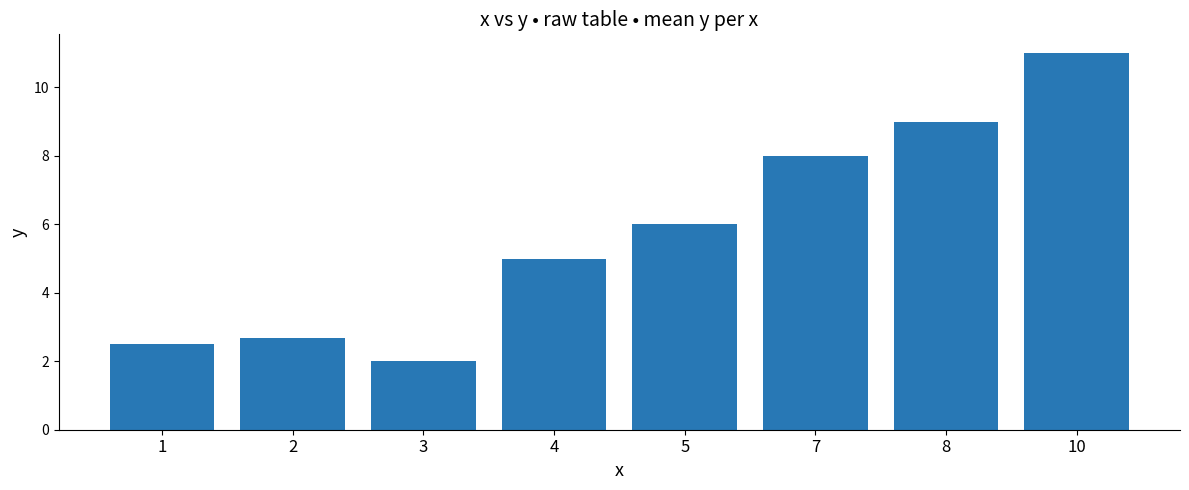

What is the ratio of the value at 1 to the value at 4?

0.5